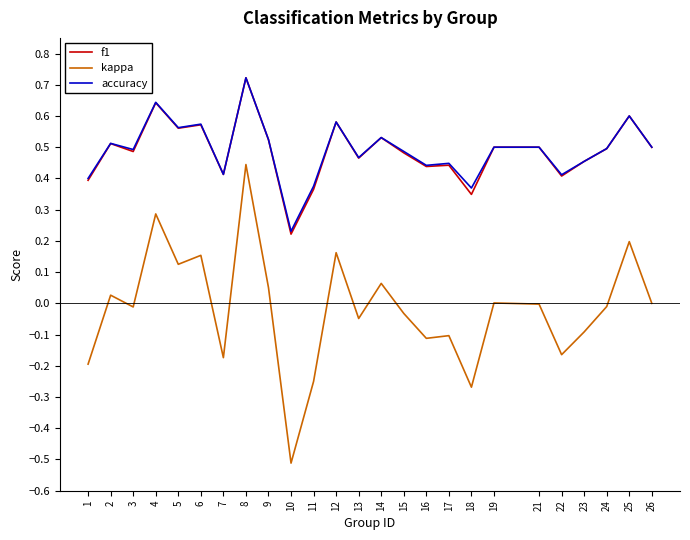

True or false: kappa and f1 intersect in this chart.

False